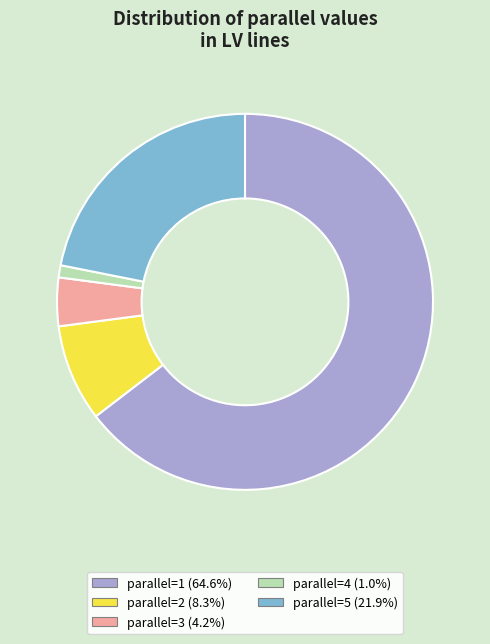

Does any single category account for the majority?

Yes